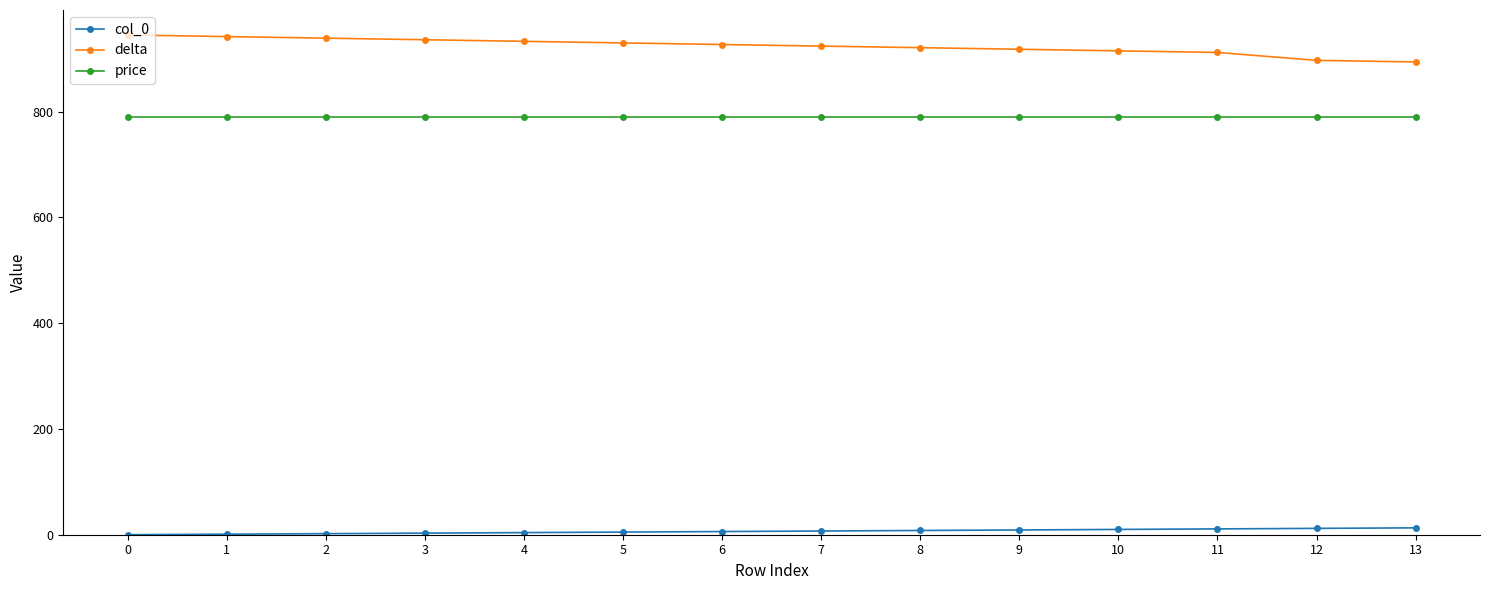

Is the value of delta at 5 greater than the value of col_0 at 9?

Yes